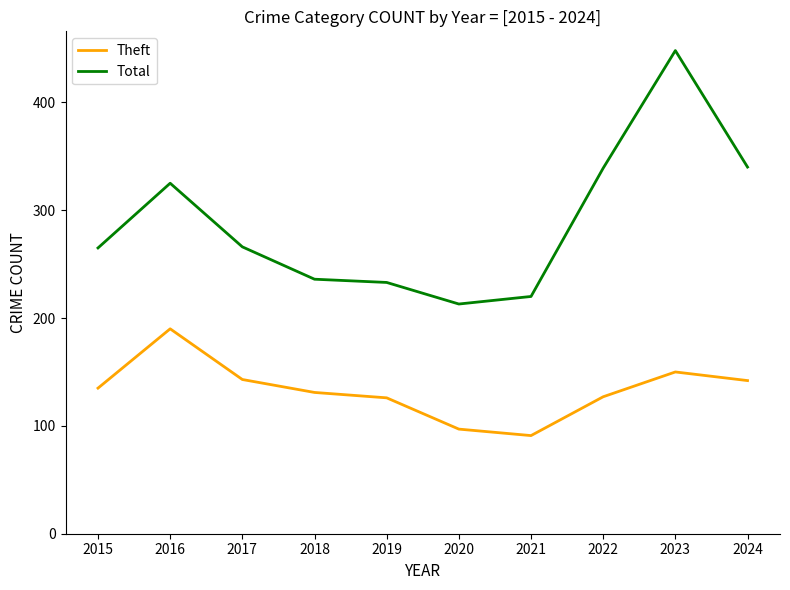

Which label corresponds to the largest value in the chart?

2023